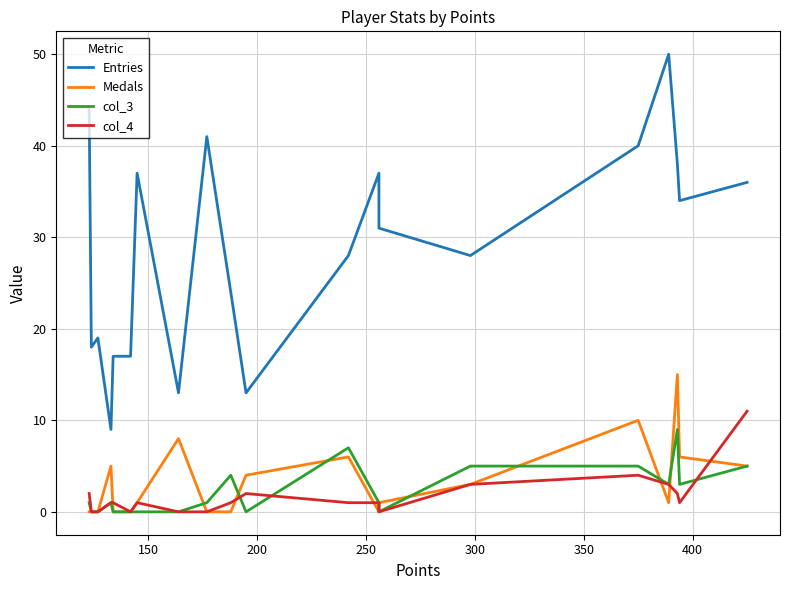

What are all the series names shown in the legend?

Entries, Medals, col_3, col_4